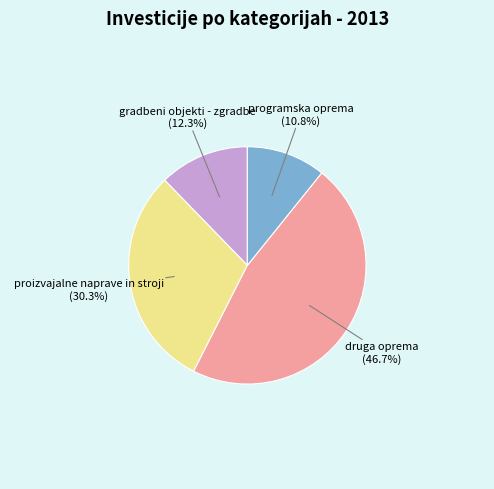

To the nearest percent, what is the average slice percentage?

25%